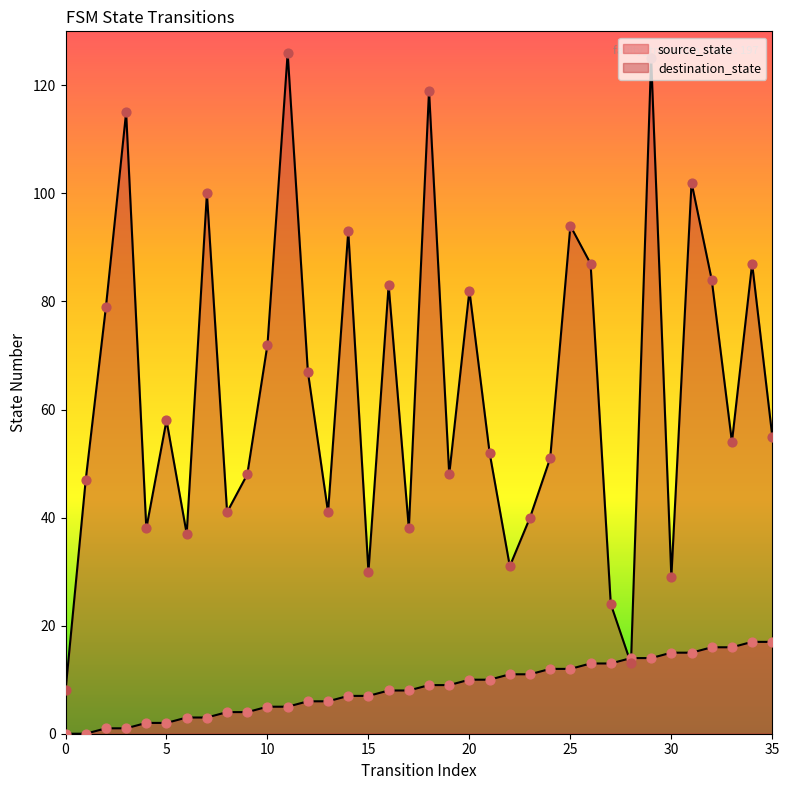

Which series has the largest total across all categories?

destination_state